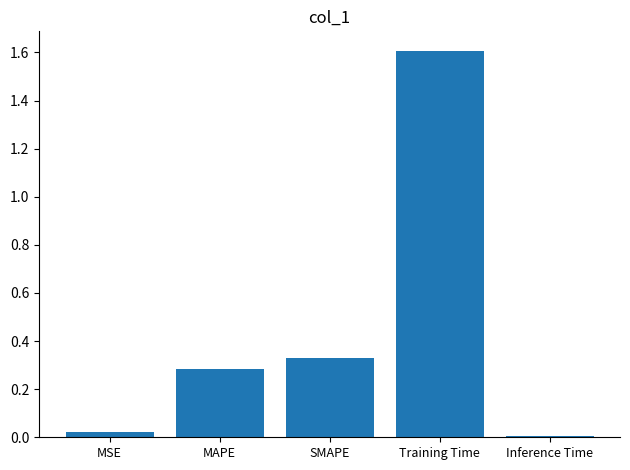

What is the label of the 5th bar from the left?

Inference Time